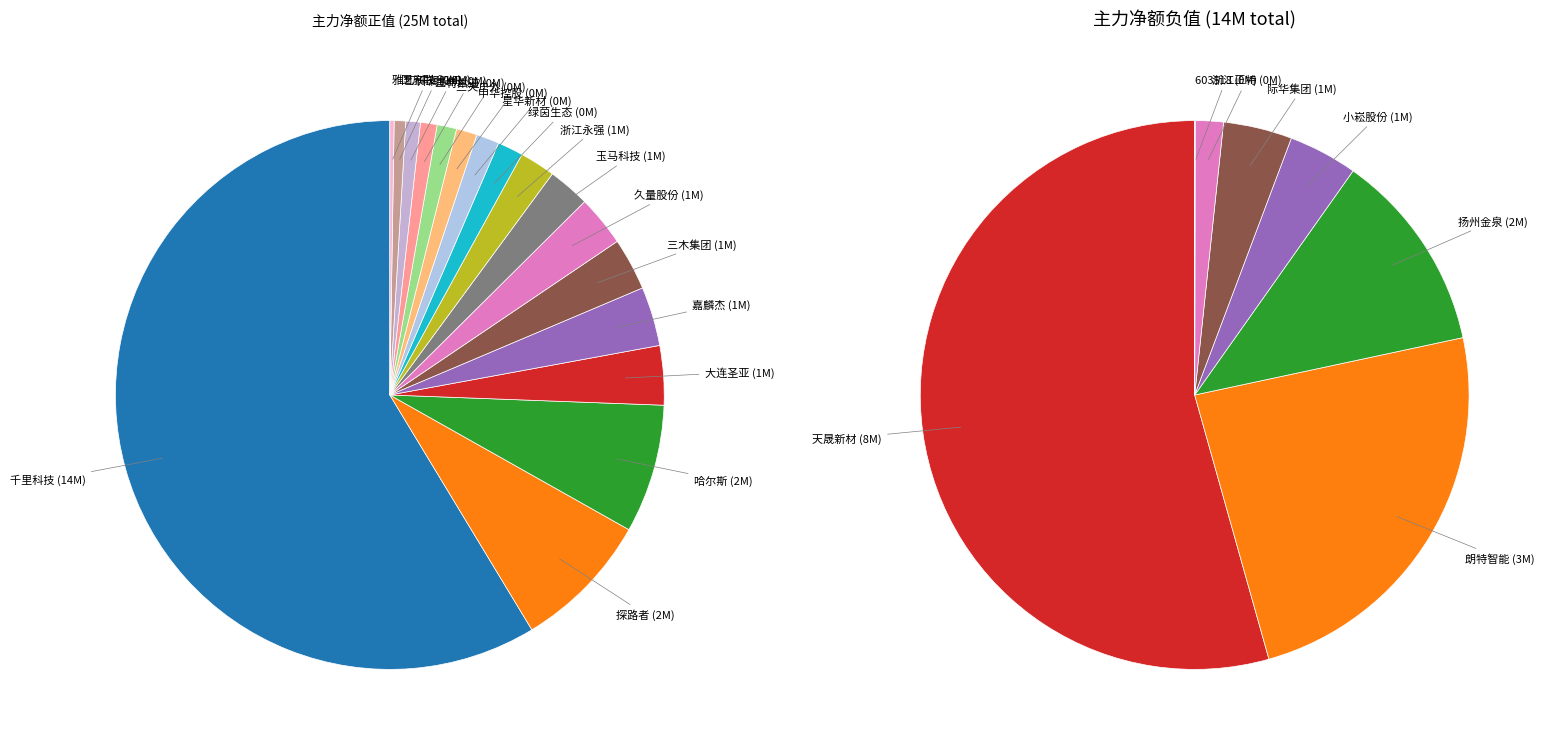

What portion of the pie excludes 星华新材?

98.7%